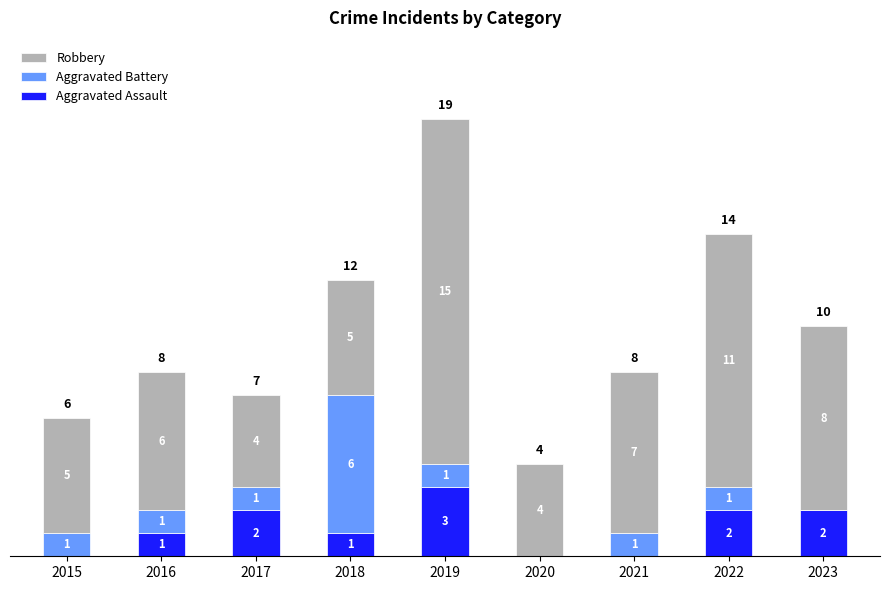

Reading right to left, transcribe the values for Aggravated Assault.

2023=2	2022=2	2021=0	2020=0	2019=3	2018=1	2017=2	2016=1	2015=0